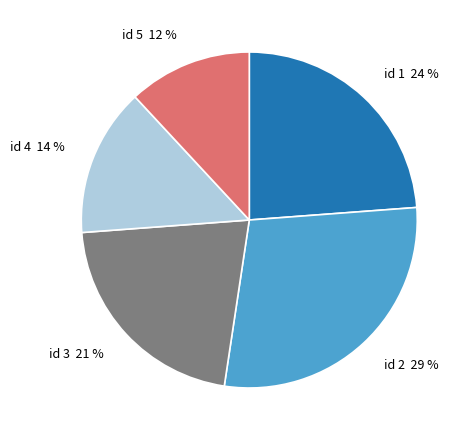

Is there a majority slice in this chart?

No